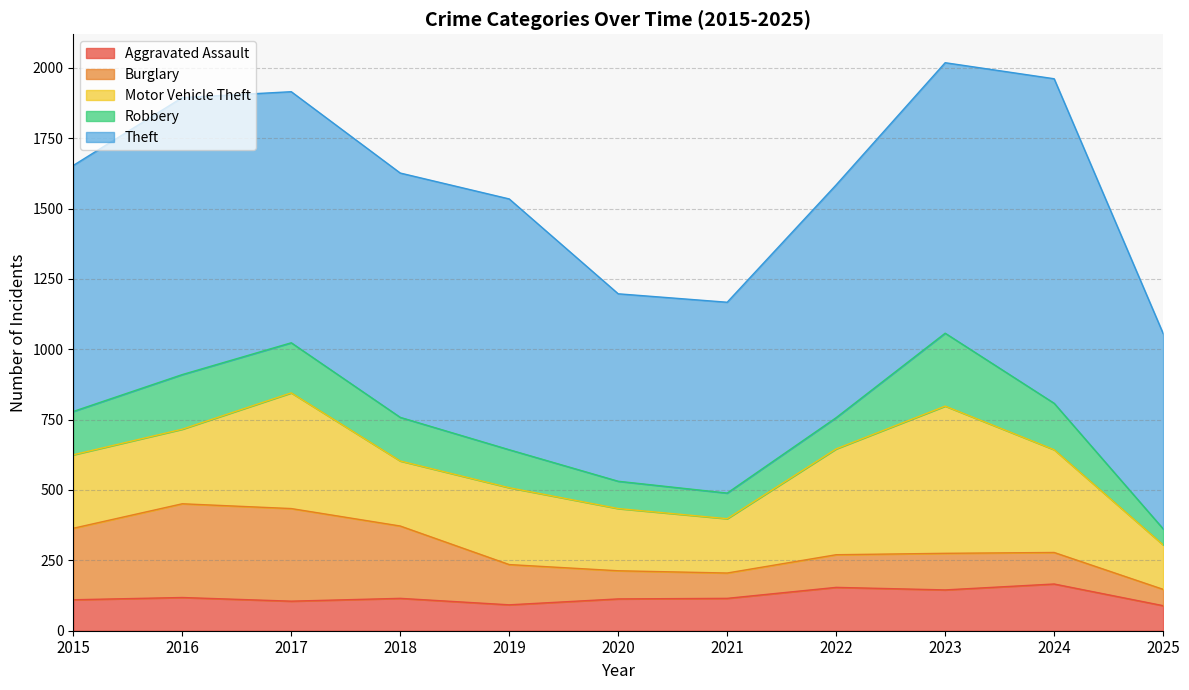

True or false: Theft and Burglary cross at least once.

False